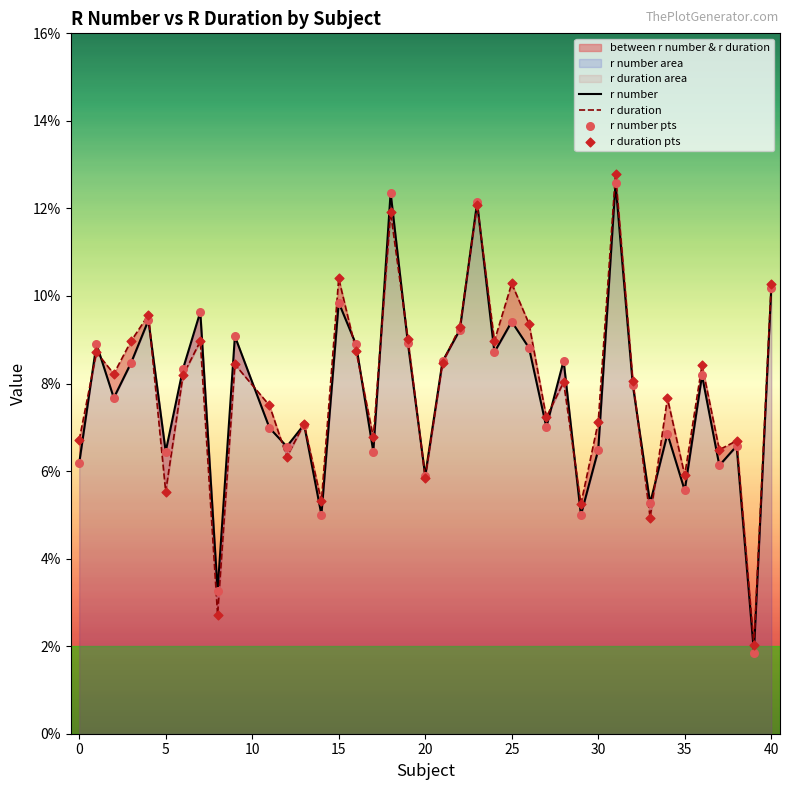

Which series has the widest spread of Y values?

r duration